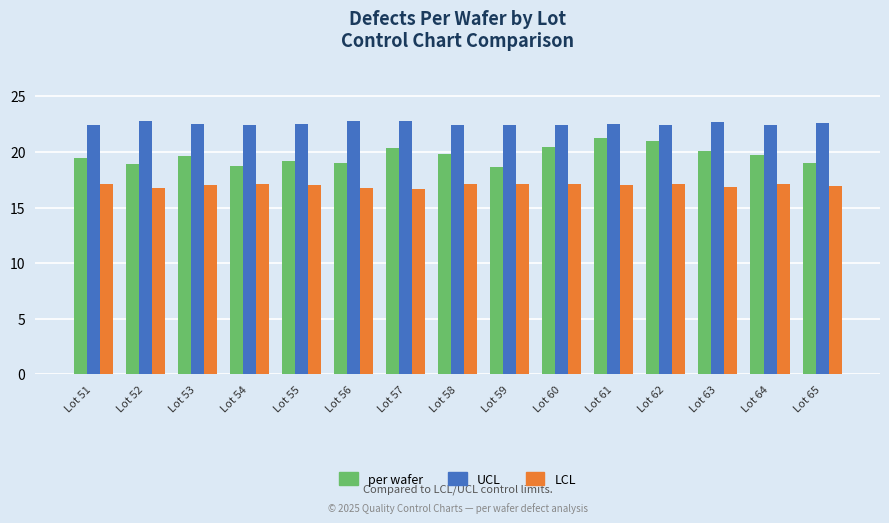

What is the difference between the per wafer values at Lot 52 and Lot 61?

2.3